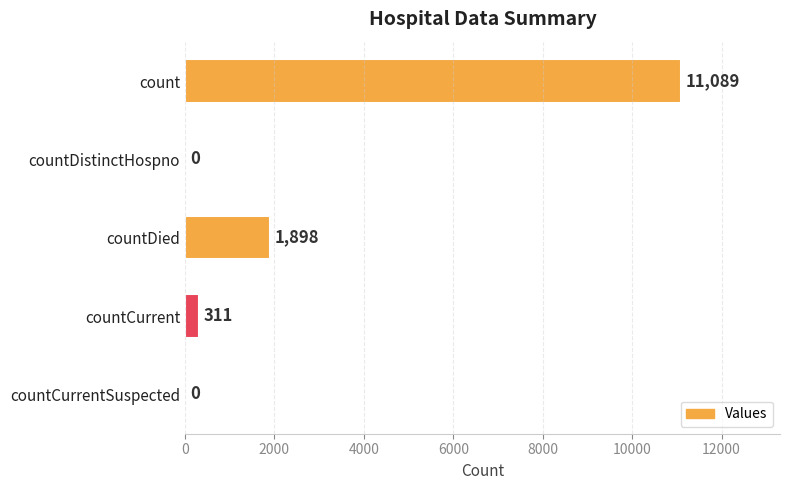

Where is the data nearest to the value 5544?

countDied